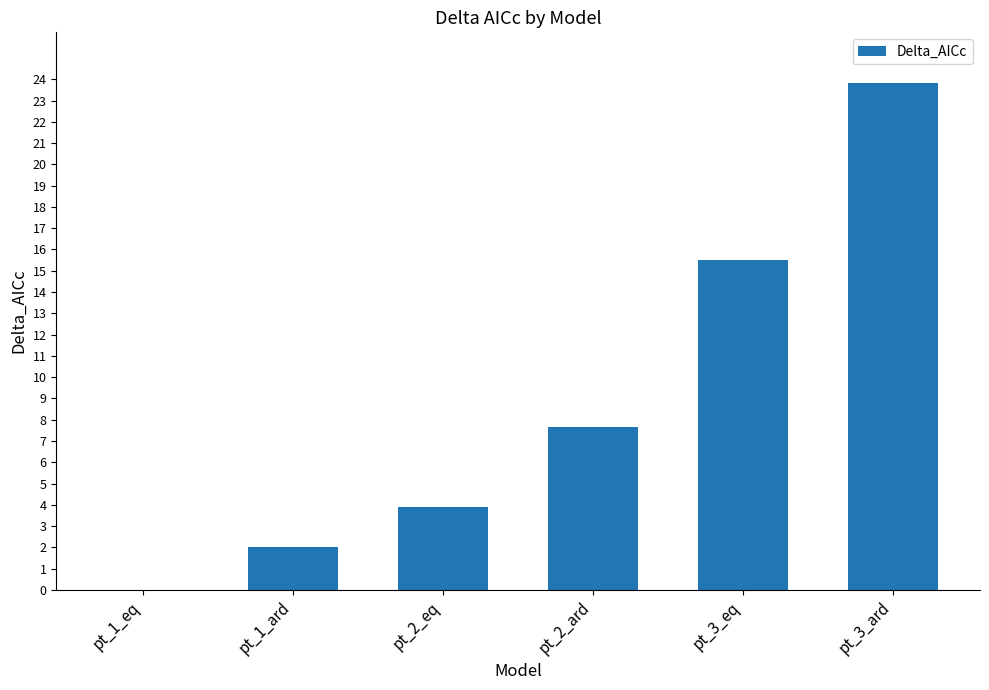

How many values are above zero?

5